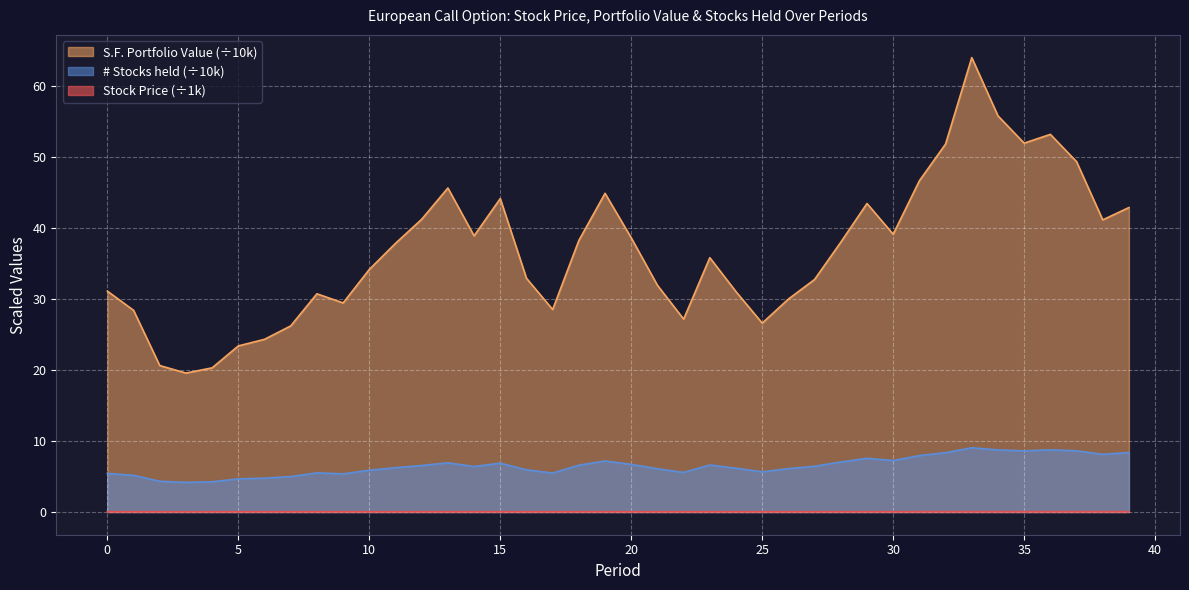

What is the approximate value of Stock Price at 15?

0.1